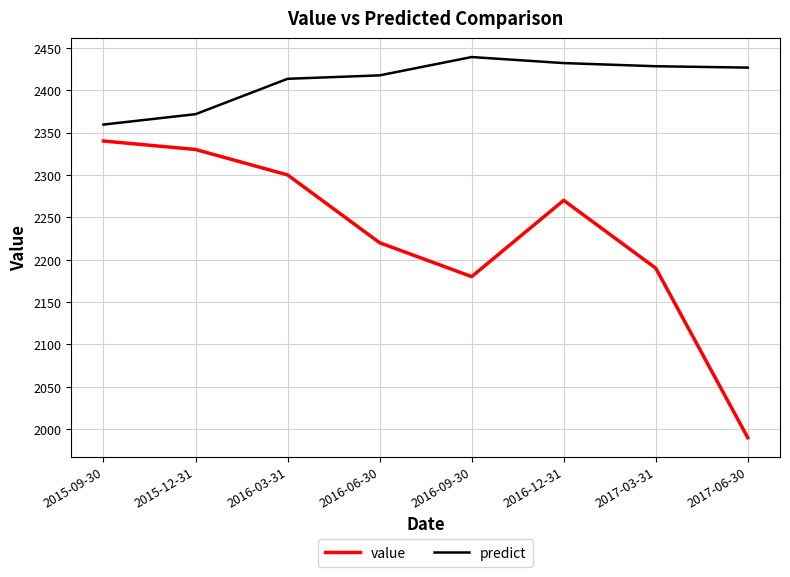

Which series has the largest range (max minus min)?

value